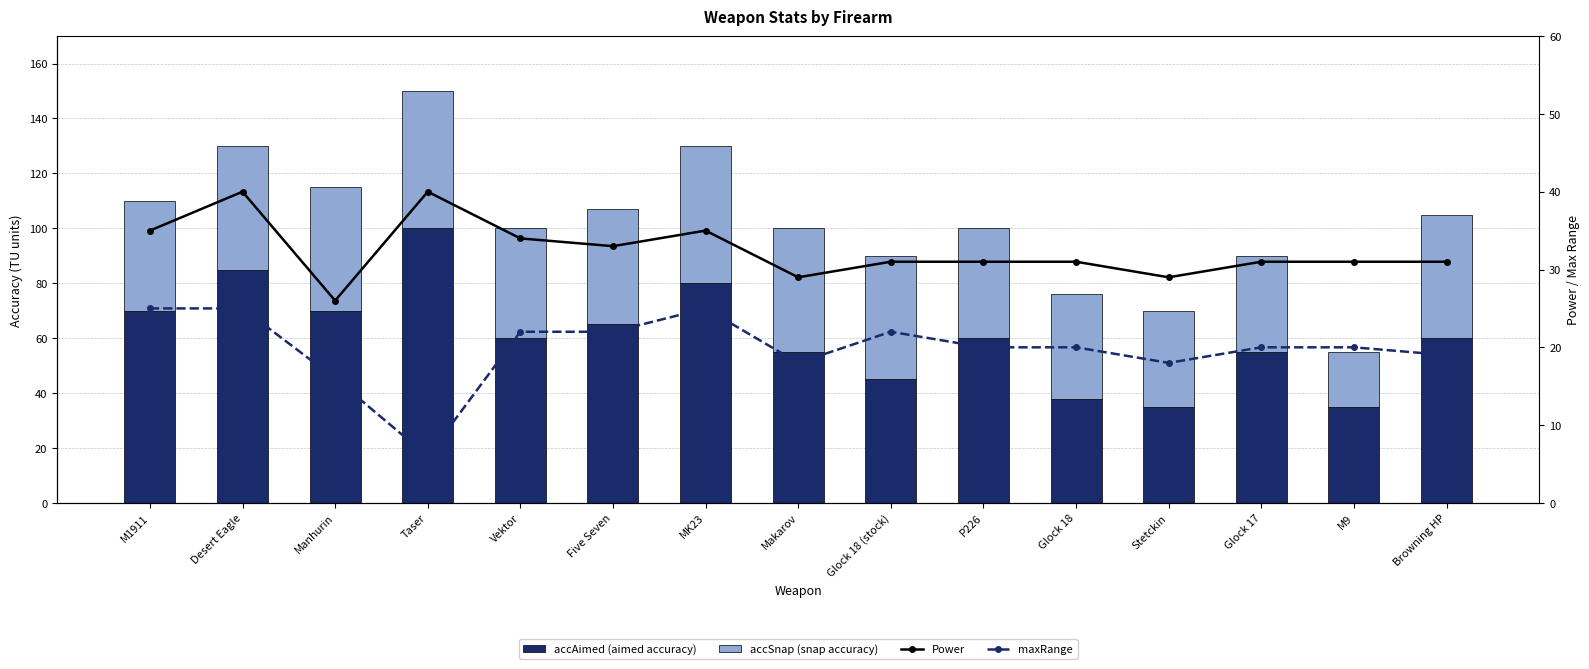

How many data points does each series have?

15